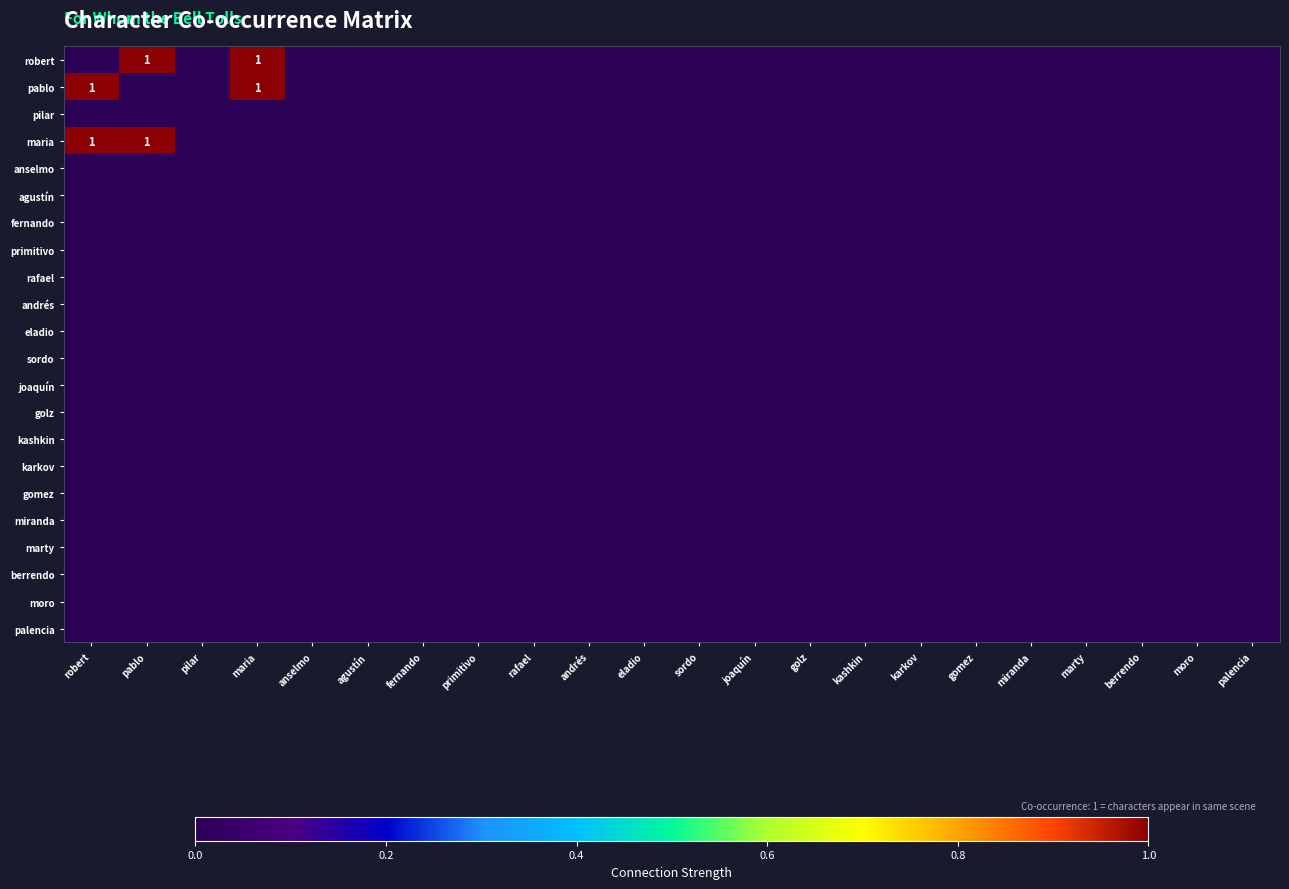

Which category has the highest value in the marty series?

robert